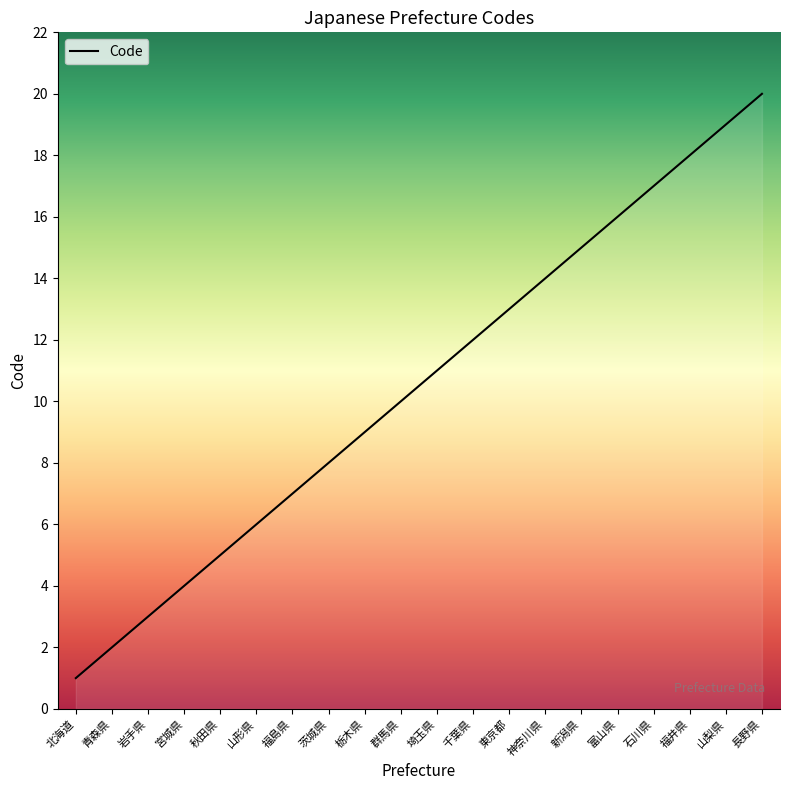

How many lines are shown in the chart?

1